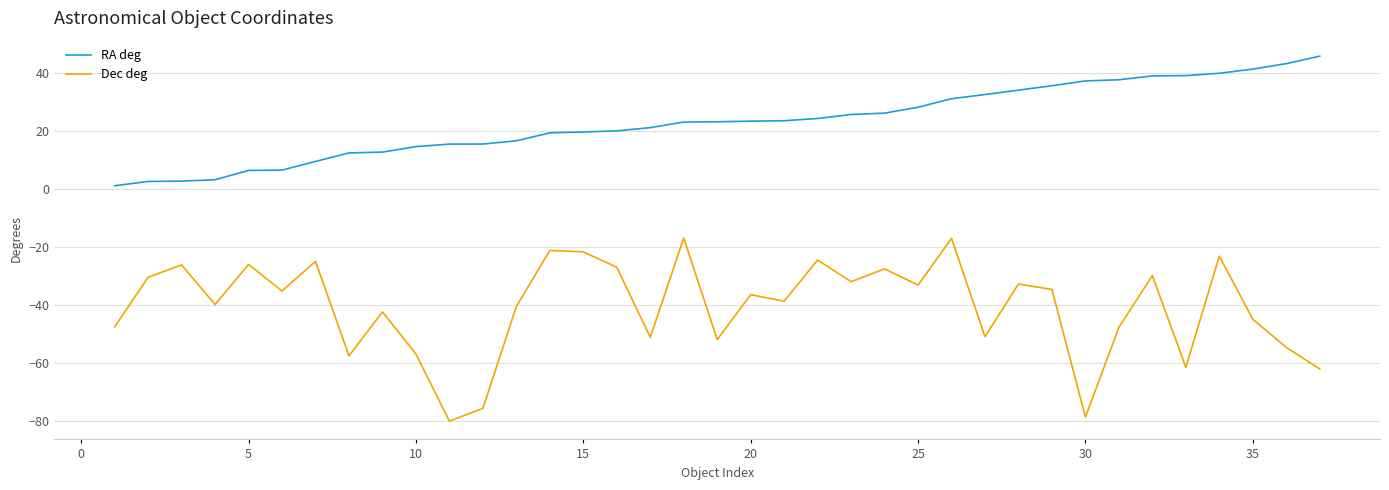

Count the number of data series in this chart.

2